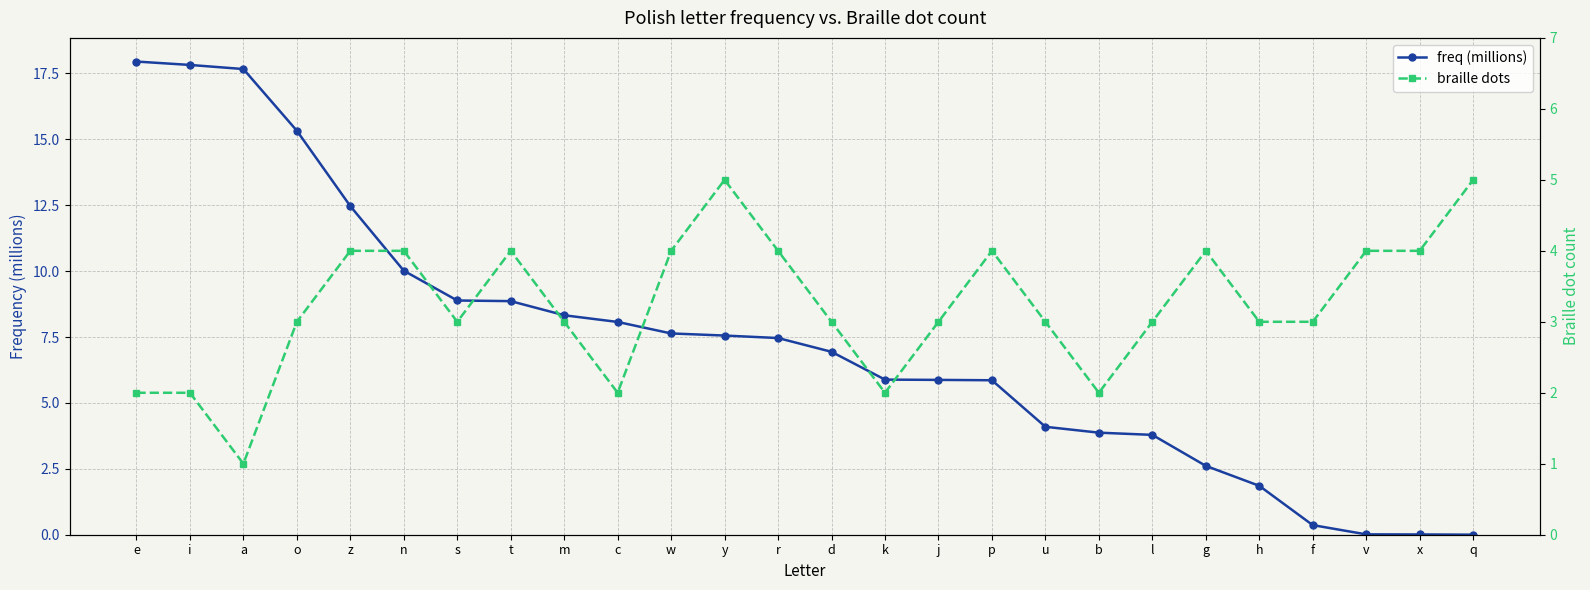

At which label does freq (millions) first exceed 7?

e